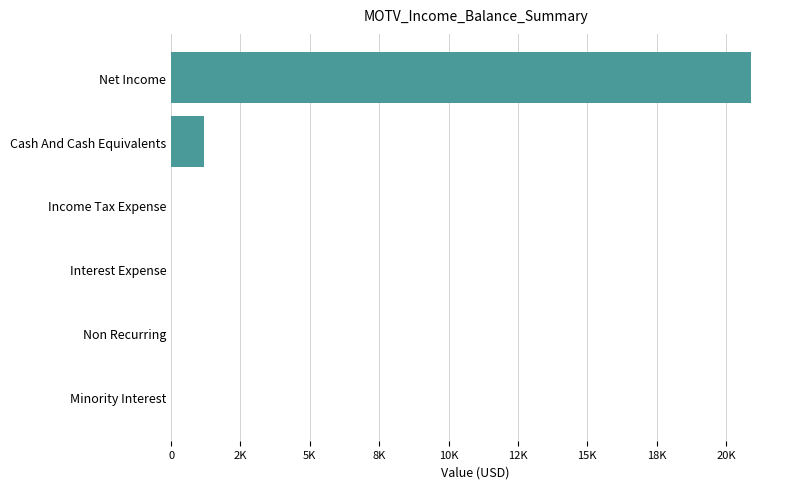

Are the bars horizontal?

Yes